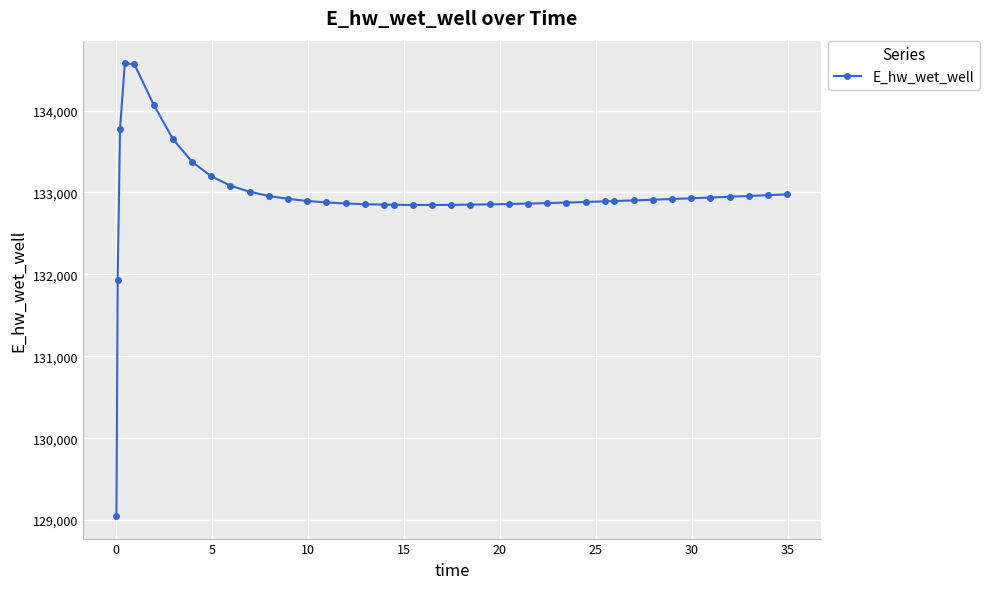

What is the difference between the maximum and minimum values?

5525.3